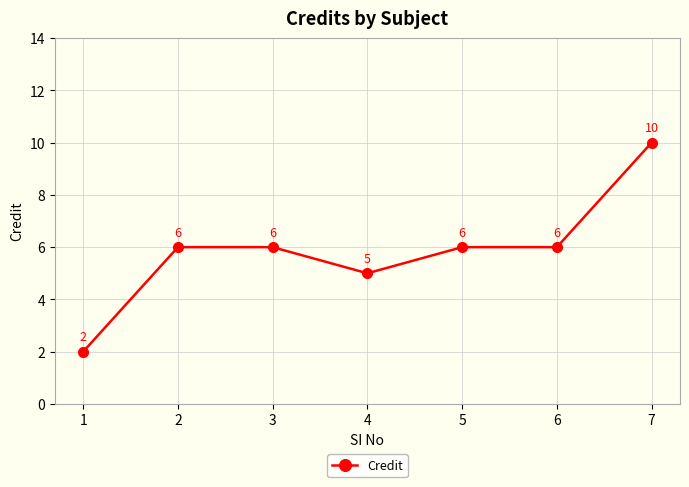

Count the number of data series in this chart.

1